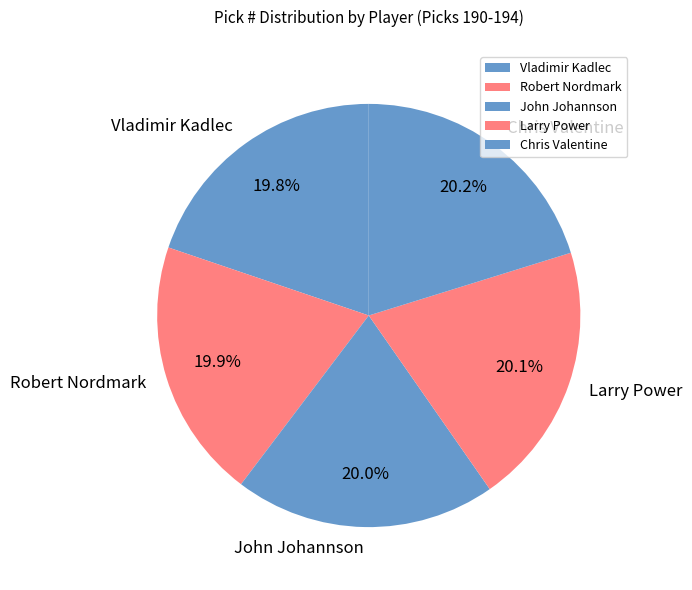

To the nearest percent, what percentage of the pie is Robert Nordmark?

20%